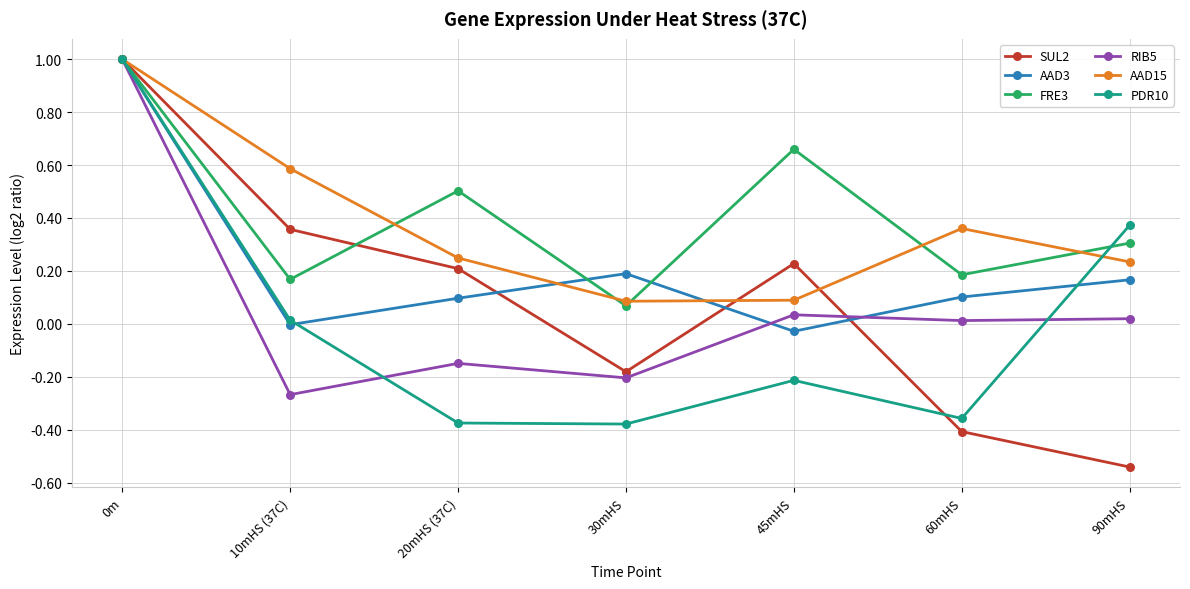

The FRE3 series shows 0.5 at 90mHS. True or false?

False